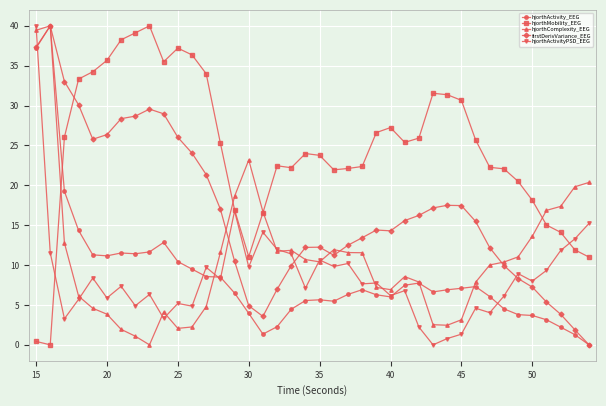

True or false: hjorthMobility_EEG has more than 2 points higher than both neighbors.

True